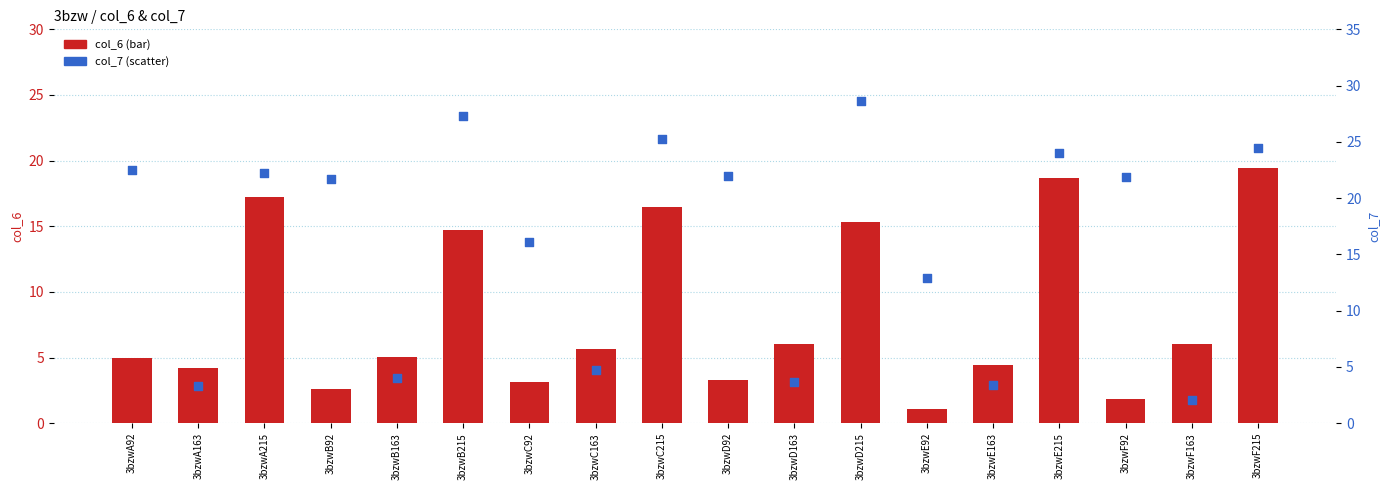

Which series reaches the minimum Y coordinate?

col_6